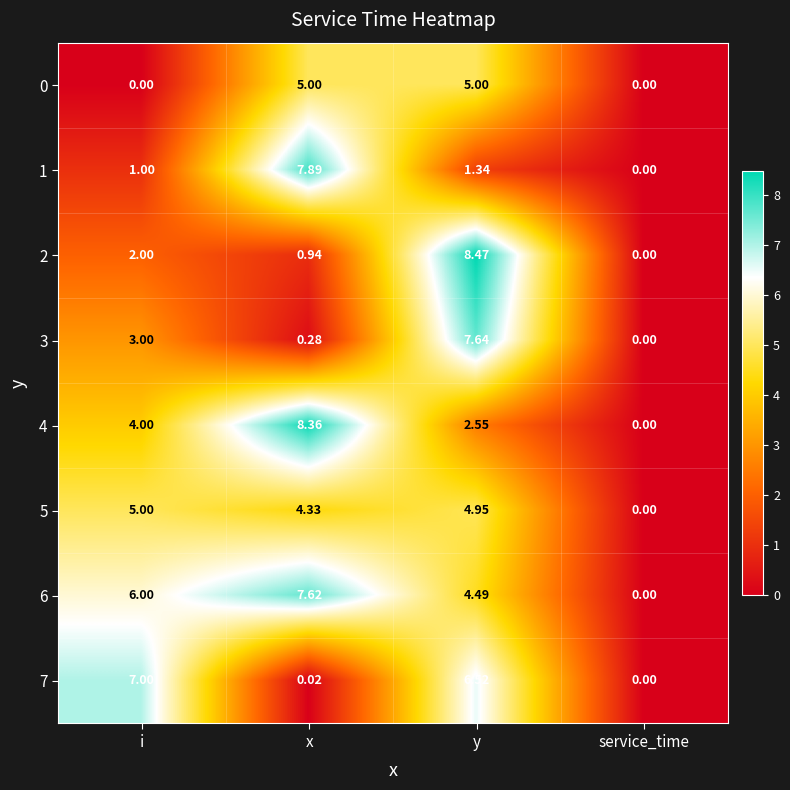

Which series changed the most between x and y?

2